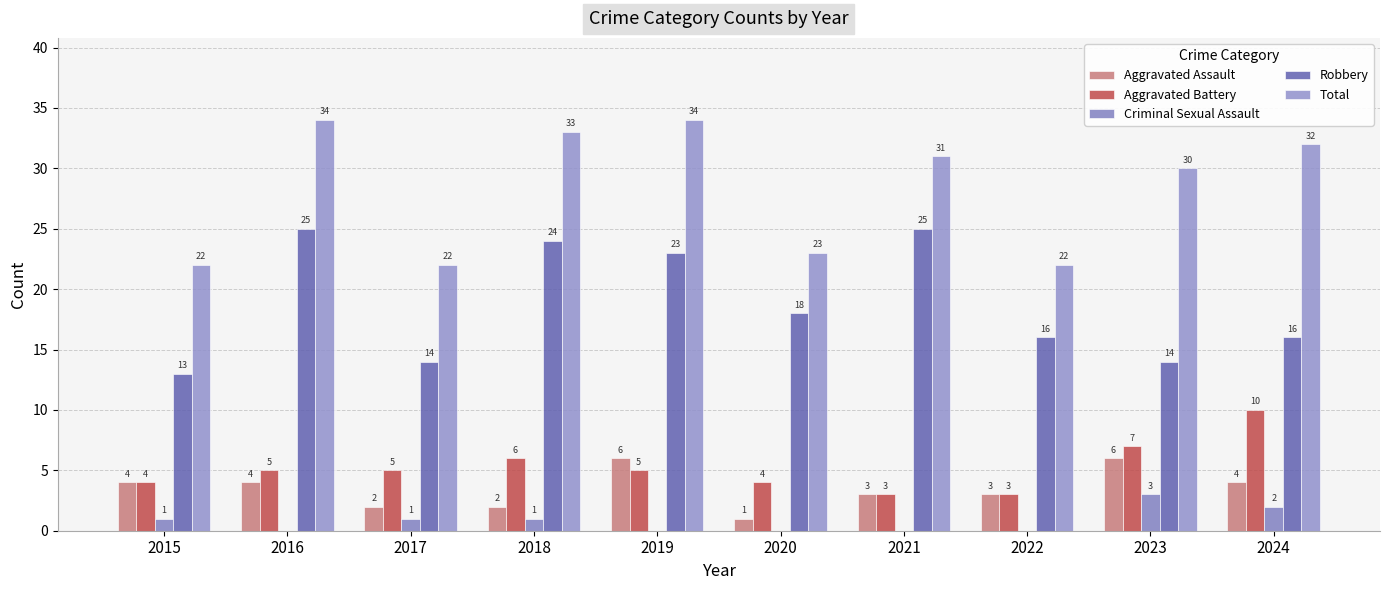

How many groups of bars are there?

10